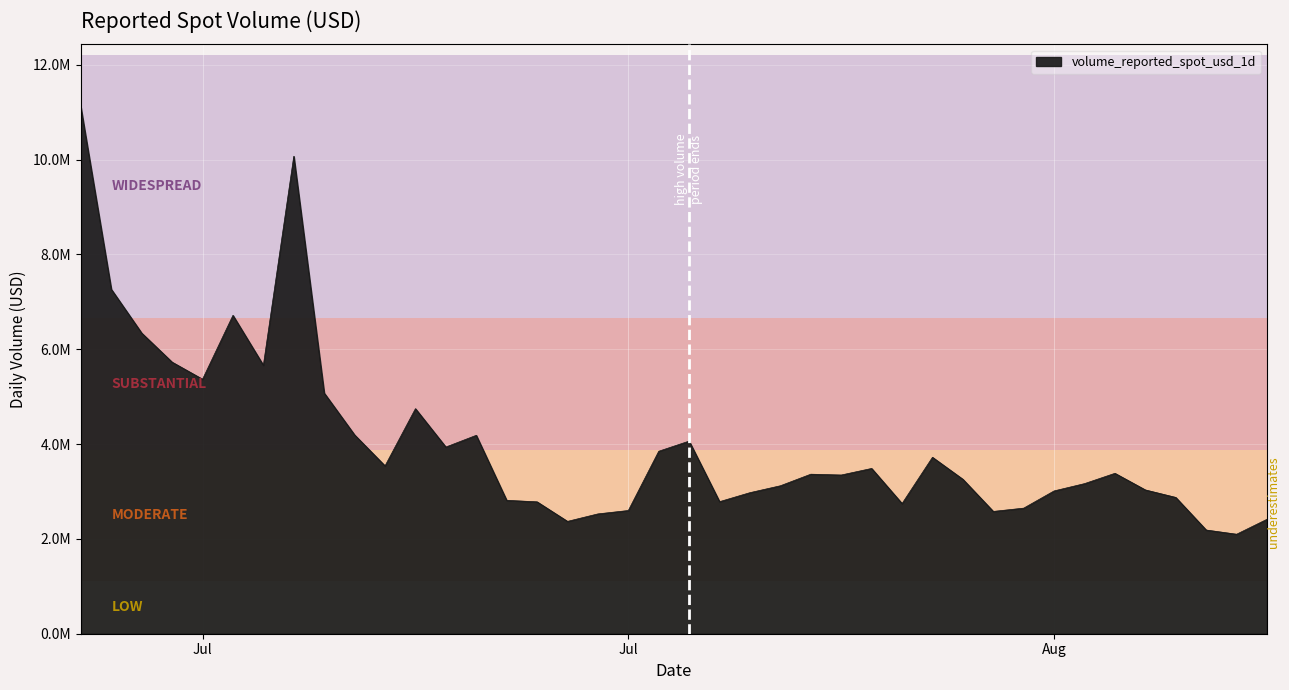

What is the value of the 8th point from the left?

10072100.8